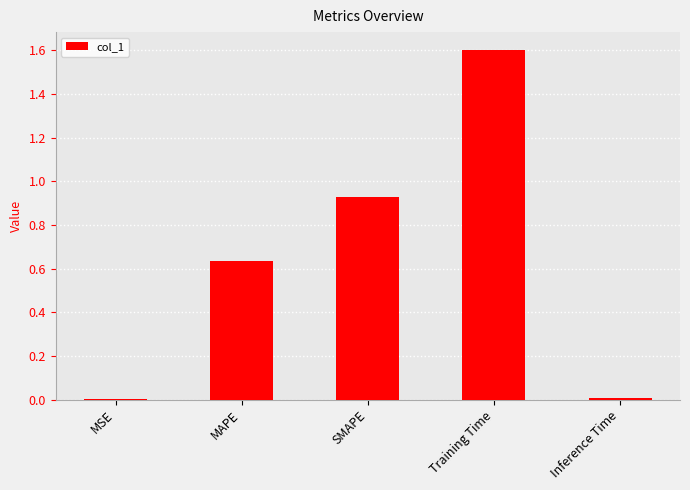

What is the greatest value displayed?

1.6